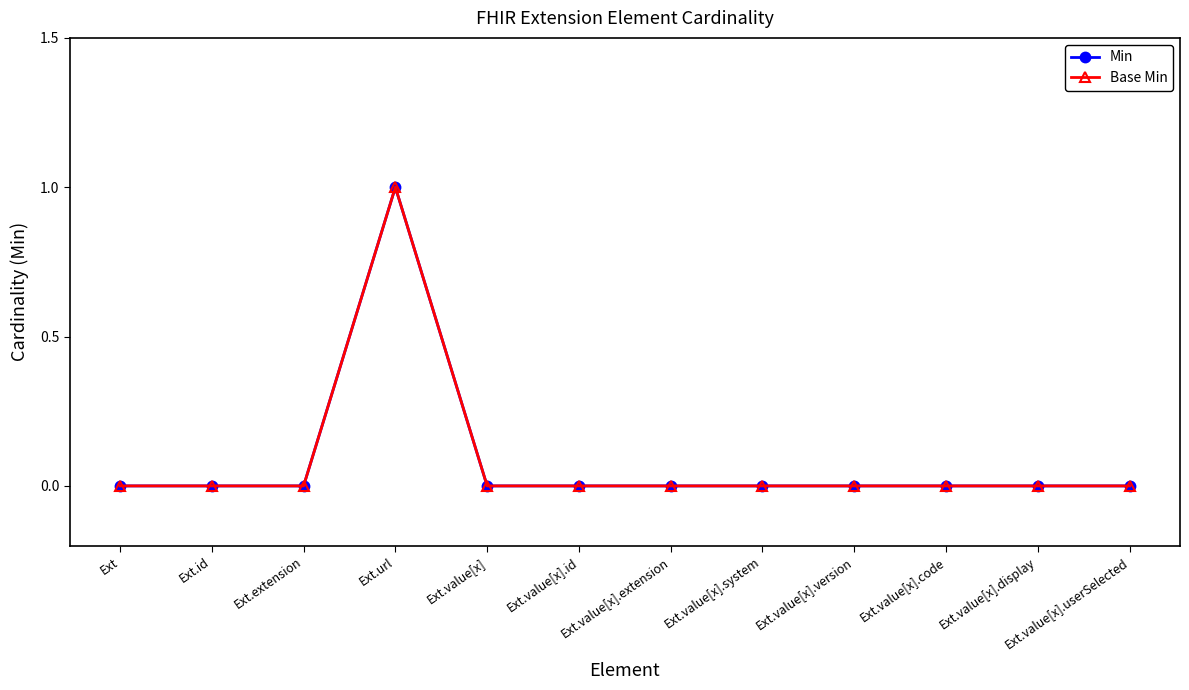

What is the maximum value for Base Min?

1